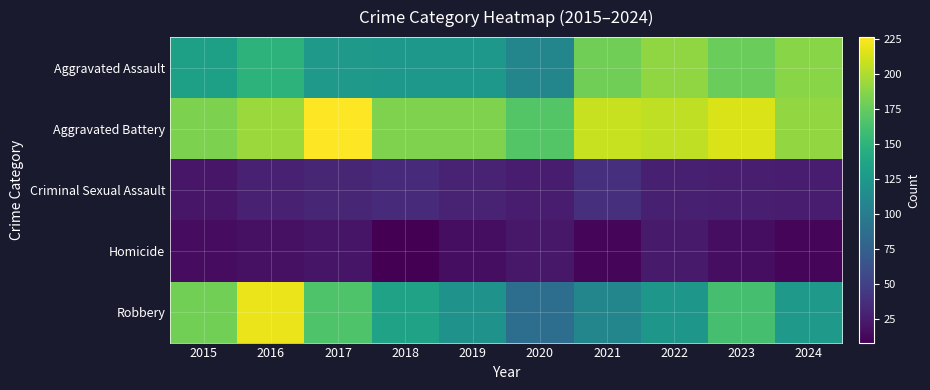

Reading left to right, transcribe all the data shown in this chart.

Aggravated Assault: 2015=132	2016=149	2017=126	2018=124	2019=124	2020=108	2021=179	2022=190	2023=176	2024=187
Aggravated Battery: 2015=183	2016=193	2017=226	2018=184	2019=184	2020=168	2021=208	2022=205	2023=214	2024=191
Criminal Sexual Assault: 2015=21	2016=28	2017=31	2018=35	2019=30	2020=25	2021=38	2022=27	2023=26	2024=25
Homicide: 2015=15	2016=18	2017=20	2018=8	2019=16	2020=22	2021=12	2022=24	2023=16	2024=11
Robbery: 2015=180	2016=220	2017=166	2018=134	2019=120	2020=87	2021=108	2022=123	2023=162	2024=125